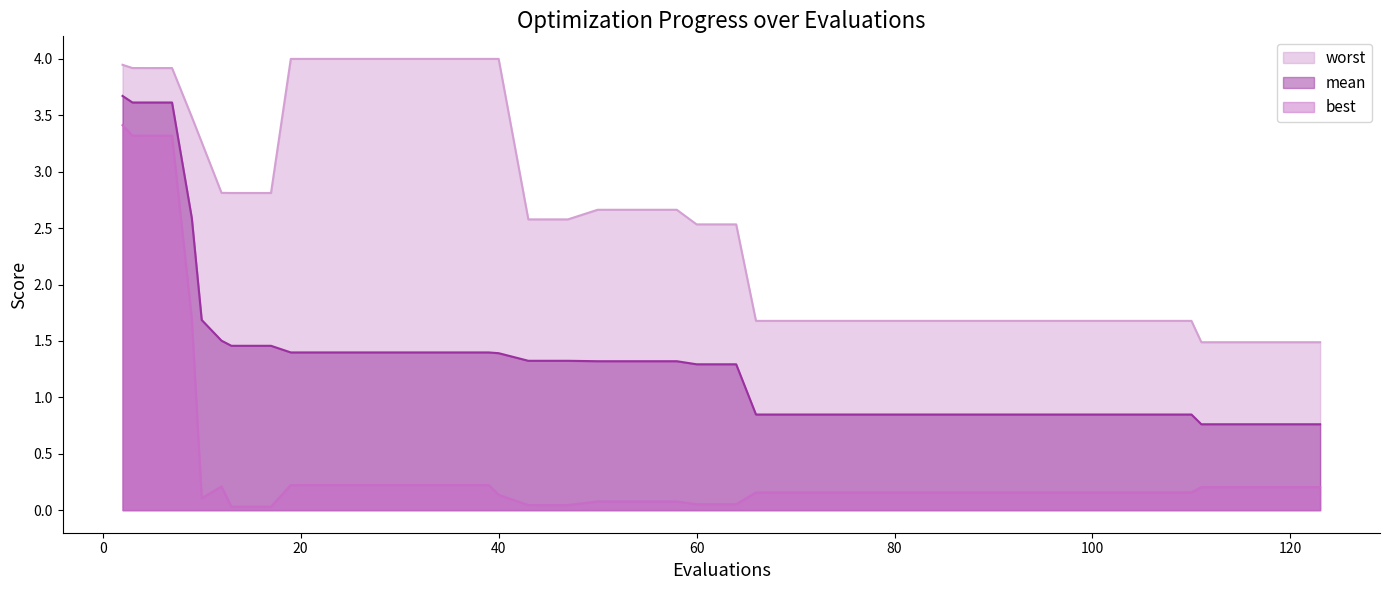

What is the approximate value of worst at 106?

1.7